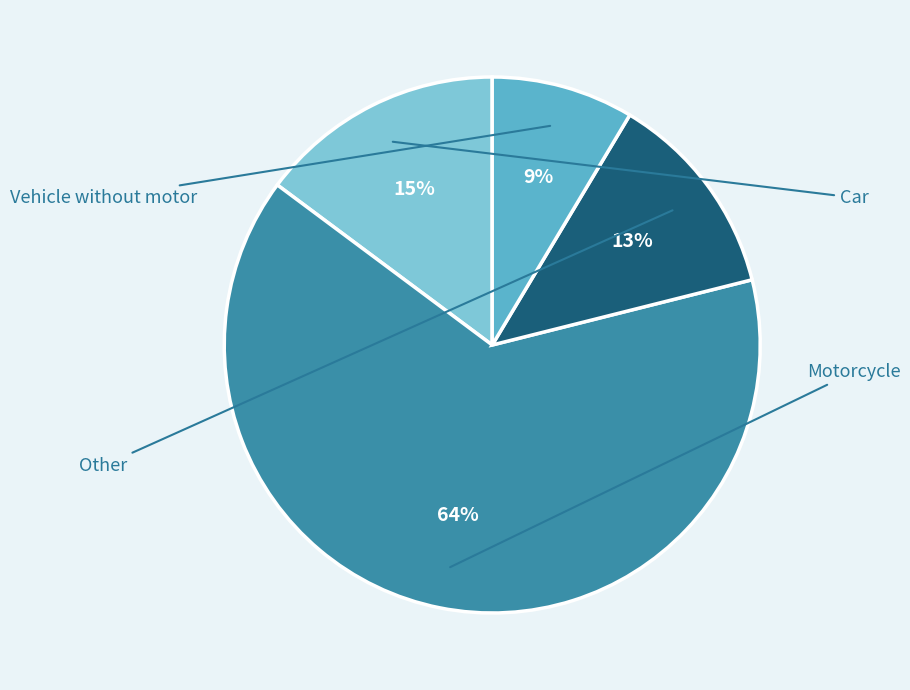

To the nearest percent, what is the average slice percentage?

25%